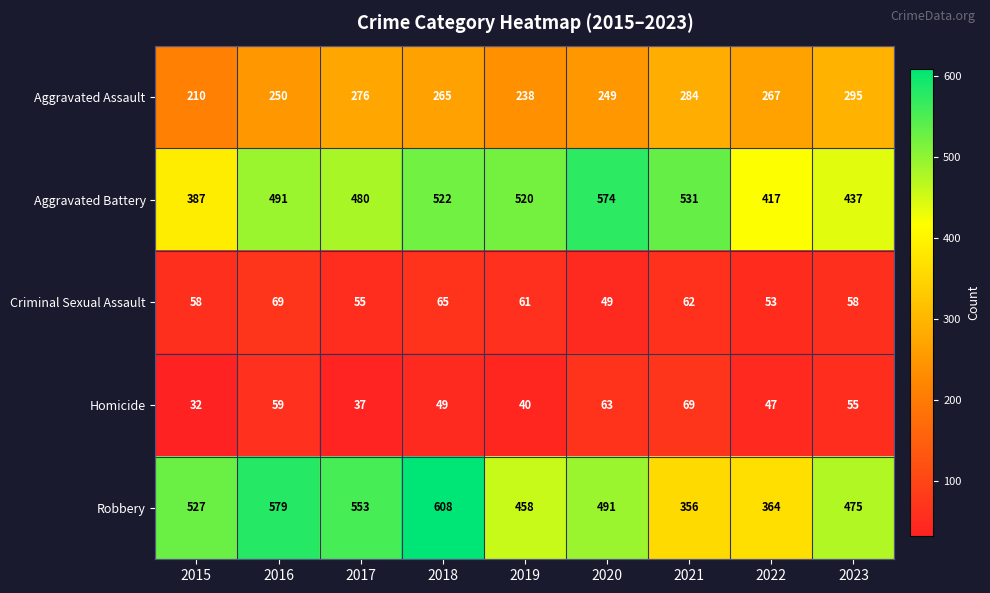

How many data points in Homicide are less than 49?

4